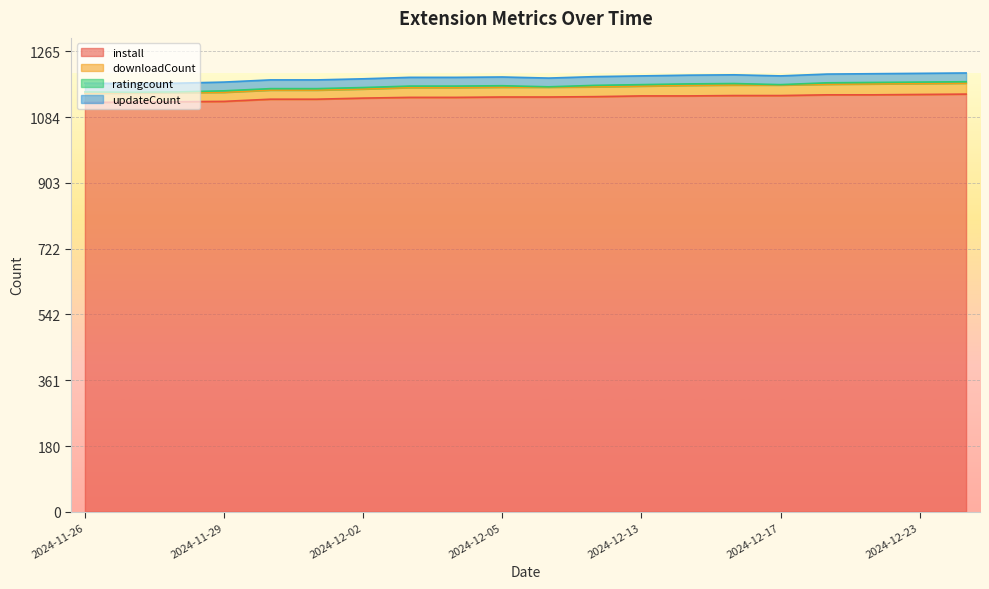

What is the label of the 14th point from the right?

2024-12-02